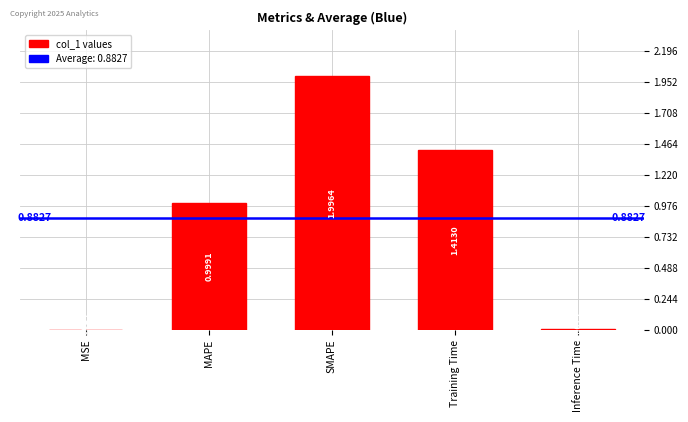

Are the bars horizontal?

No